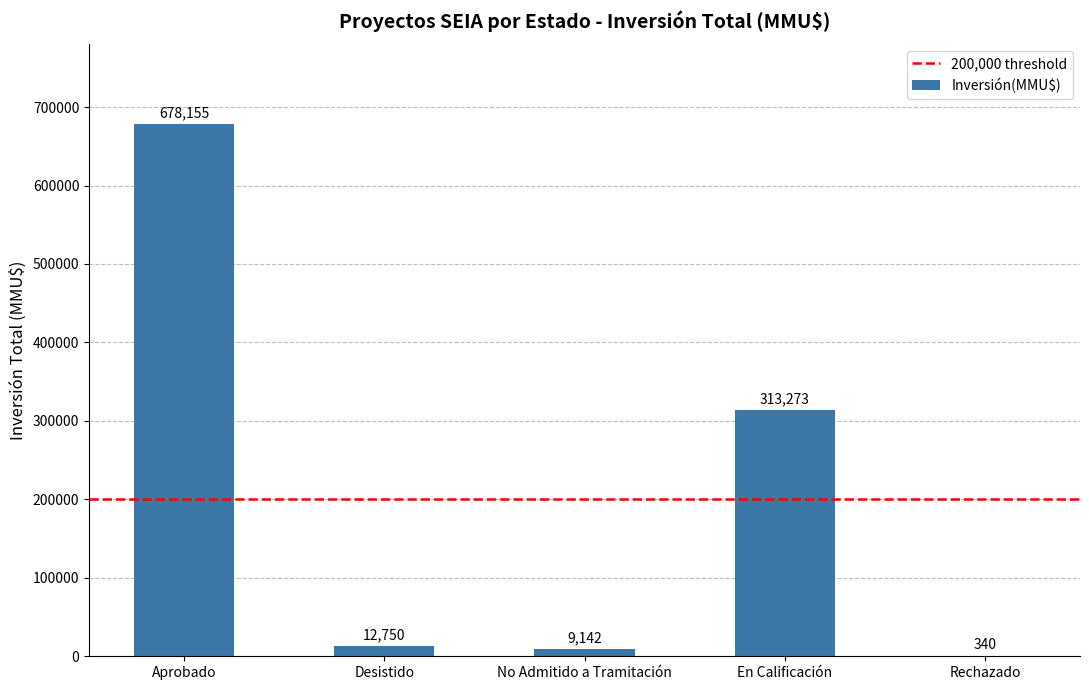

What is the sum of all values?

1013660